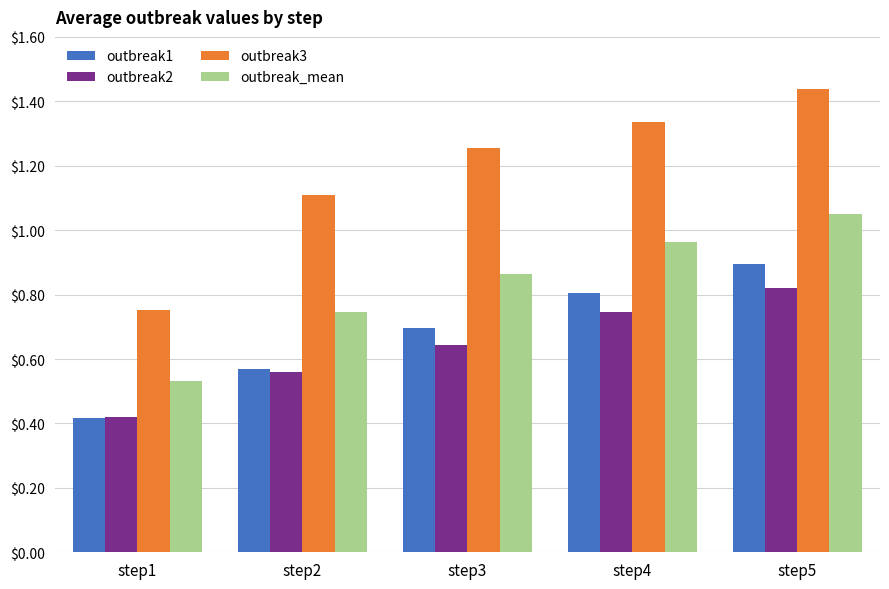

Rank the series by their maximum value, from highest to lowest.

outbreak3, outbreak_mean, outbreak1, outbreak2